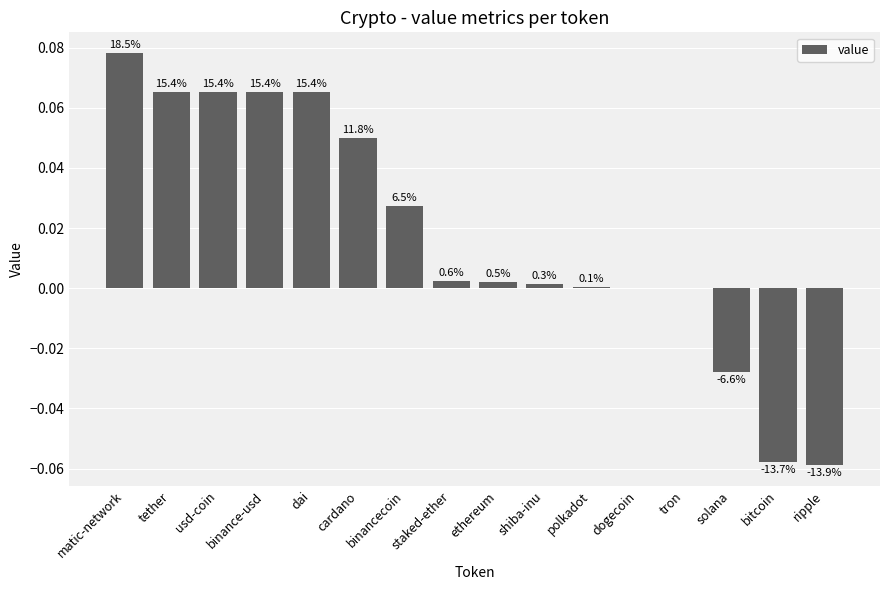

At which label does the data first exceed 0?

matic-network